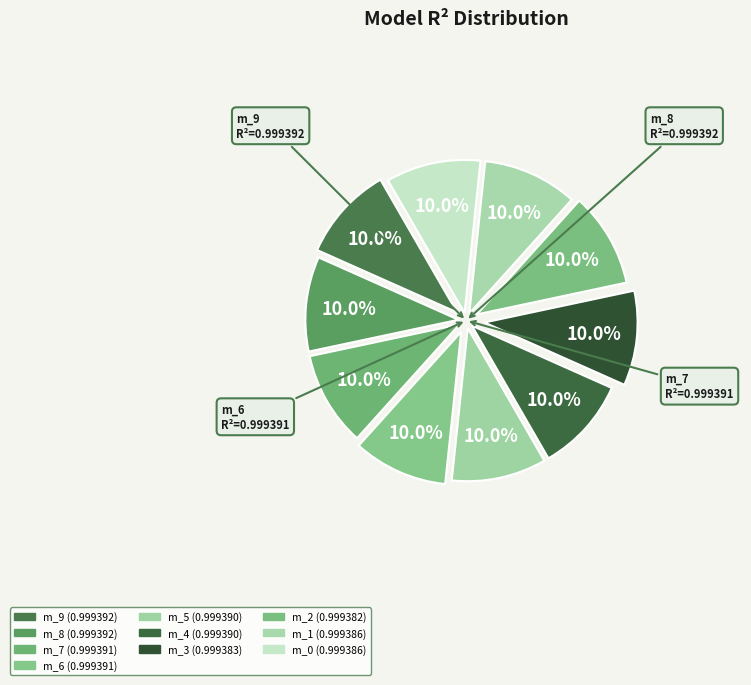

Count the number of slices in the pie.

10